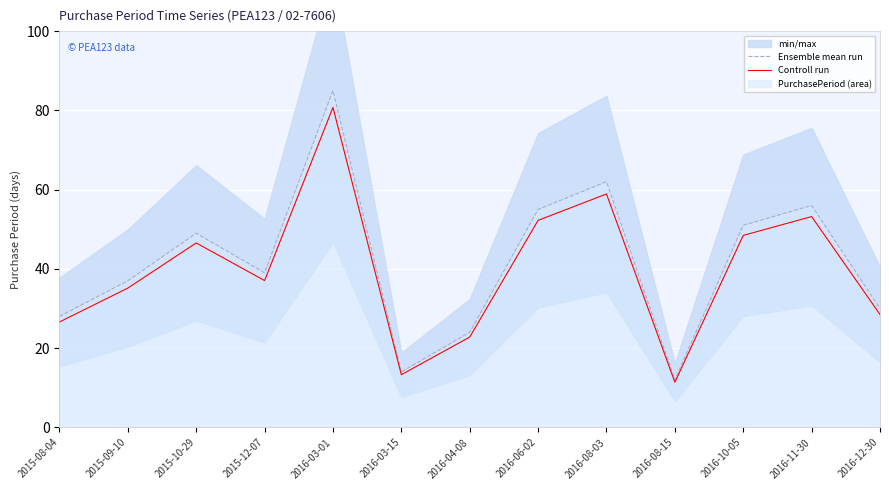

What is the lowest value of the Ensemble mean run series?

12.0